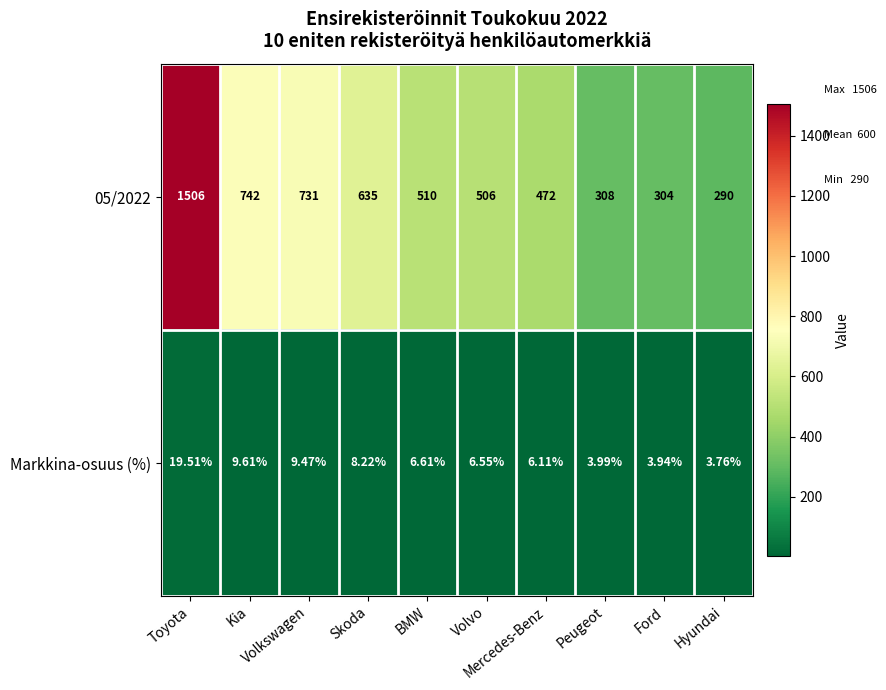

Reading left to right, list all the values displayed in this chart.

05/2022: Toyota=1506.0	Kia=742.0	Volkswagen=731.0	Skoda=635.0	BMW=510.0	Volvo=506.0	Mercedes-Benz=472.0	Peugeot=308.0	Ford=304.0	Hyundai=290.0
Markkina-osuus (%): Toyota=19.5	Kia=9.6	Volkswagen=9.5	Skoda=8.2	BMW=6.6	Volvo=6.5	Mercedes-Benz=6.1	Peugeot=4.0	Ford=3.9	Hyundai=3.8